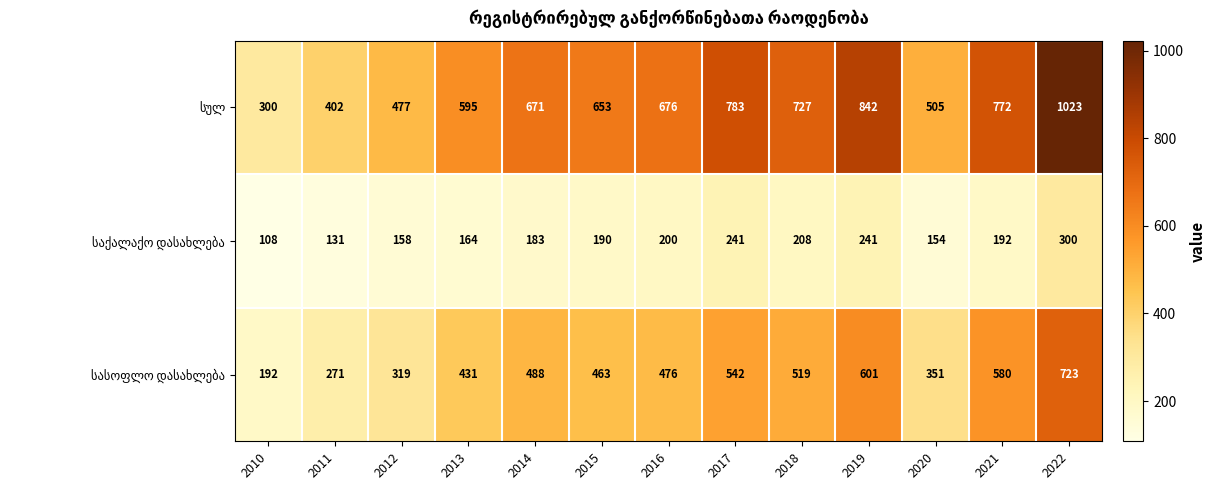

Which label corresponds to the smallest value in the chart?

2010